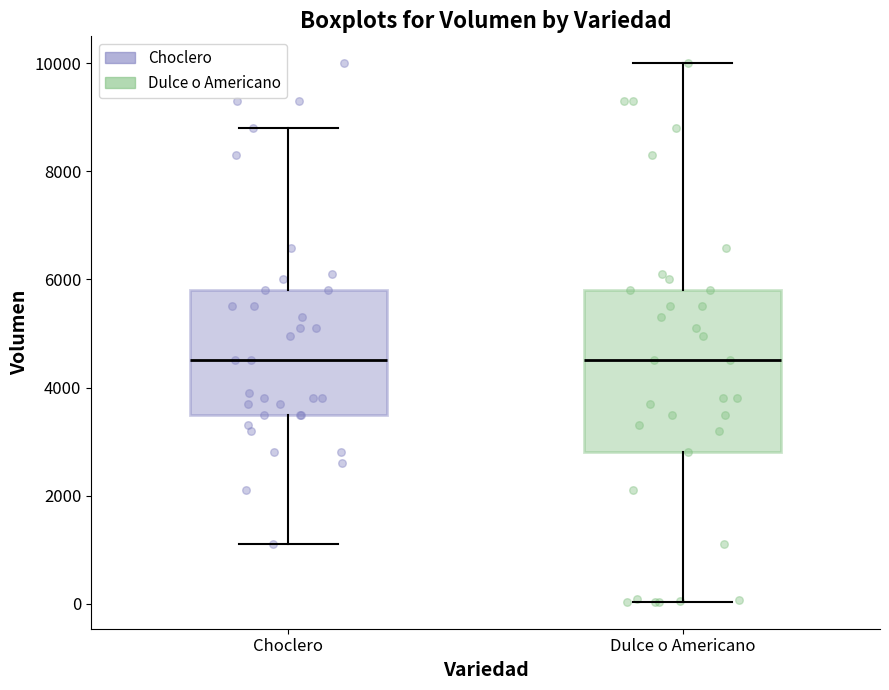

Where is the upper edge of the box for Dulce o Americano on the y-axis? The values are not printed on the chart, so give them approximately, as read against the axis.

5800